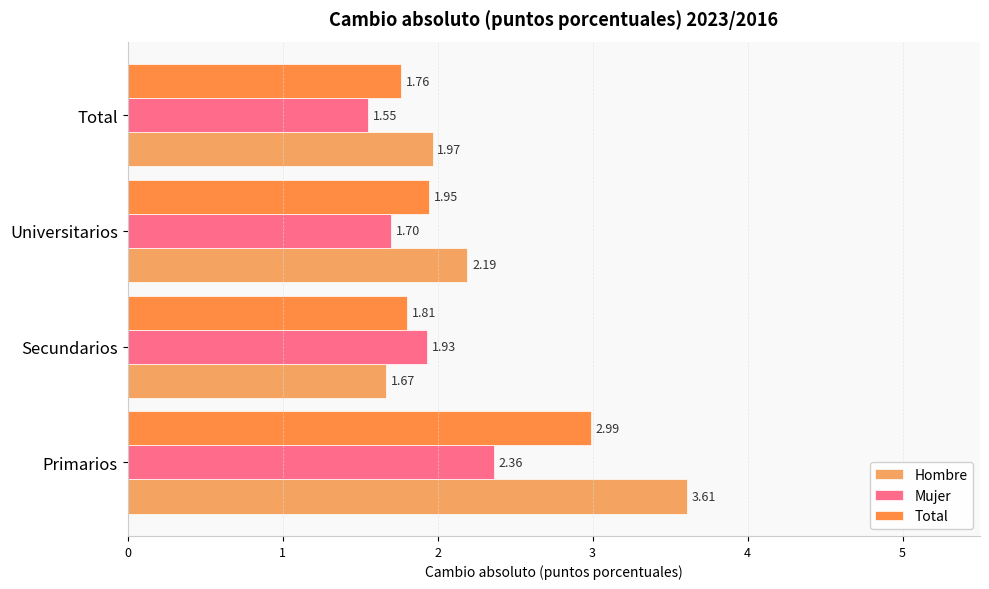

Count the number of data series in this chart.

3